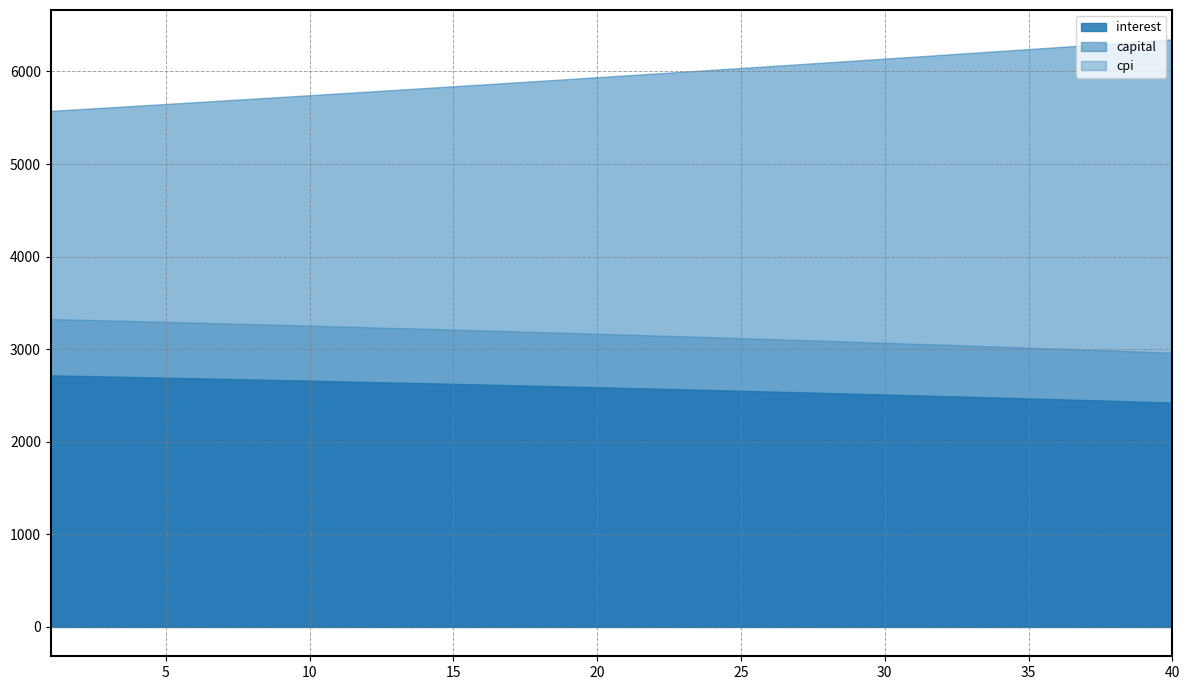

The cpi series shows 4522.9 at 5. True or false?

False